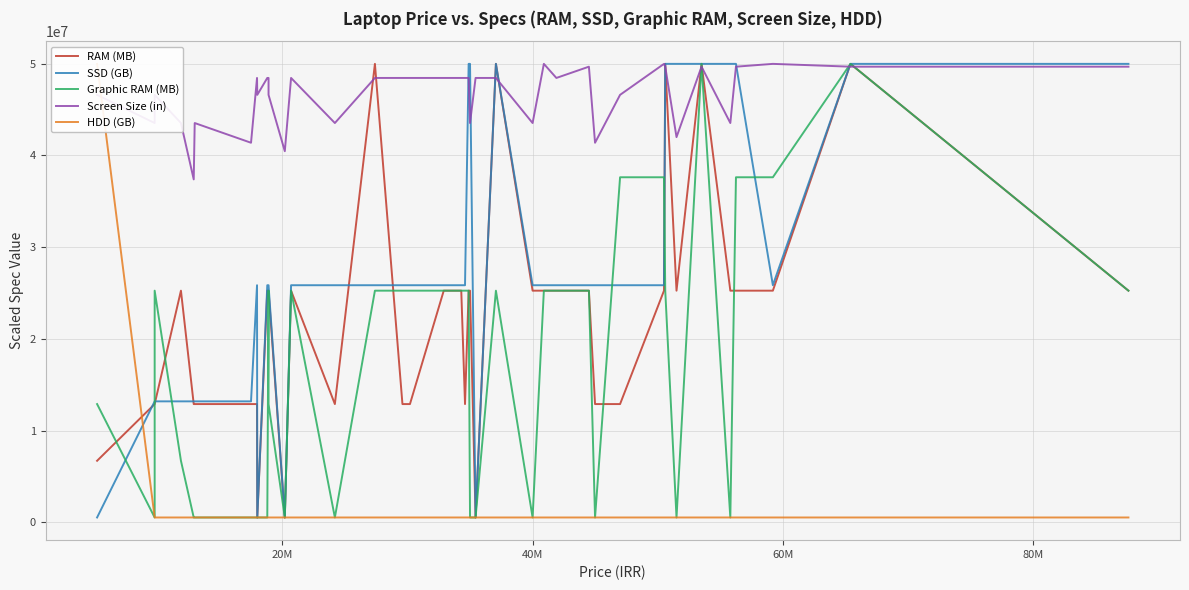

How many values in the SSD (GB) series are below 25837058?

10